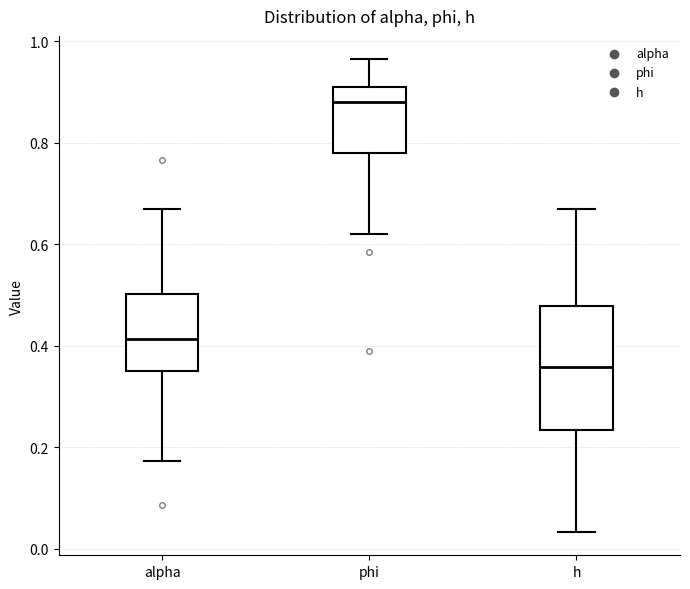

Reading left to right, read every box against the y-axis: the position of its median line, the range the box covers, and the ends of its whiskers. The values are not printed on the chart, so give them approximately, as read against the axis.

alpha: median 0.42, box 0.36 to 0.50, whiskers 0.18 to 0.66
phi: median 0.88, box 0.78 to 0.90, whiskers 0.62 to 0.96
h: median 0.36, box 0.24 to 0.48, whiskers 0.04 to 0.66